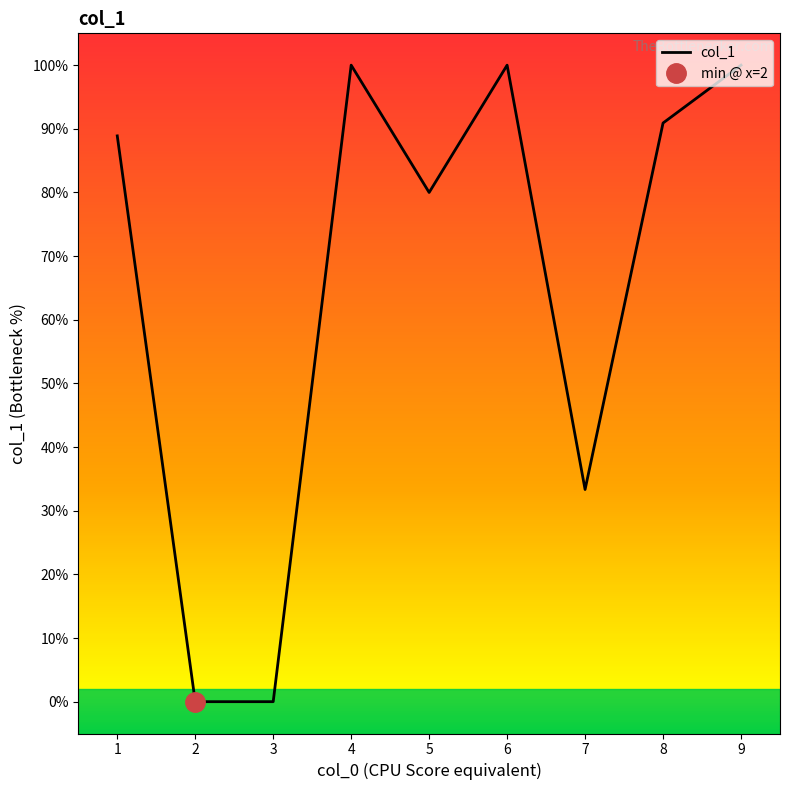

Count the number of categories in the chart.

9